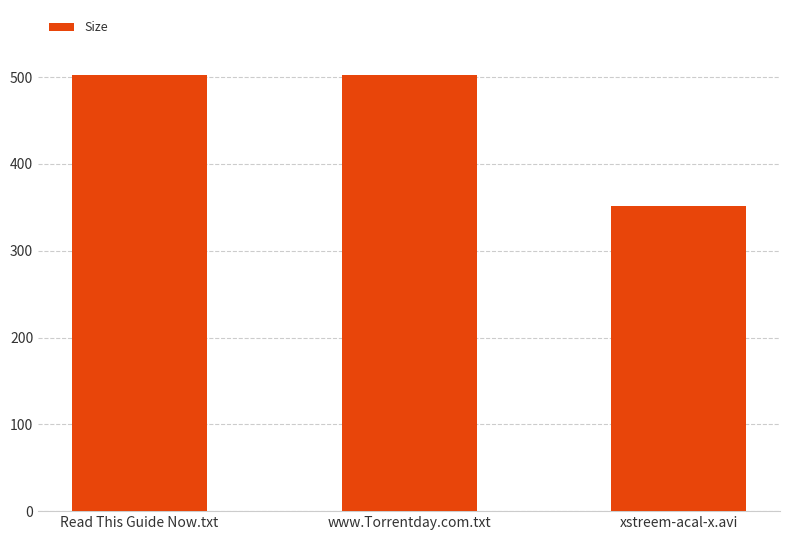

What is the label of the 2nd bar from the left?

www.Torrentday.com.txt